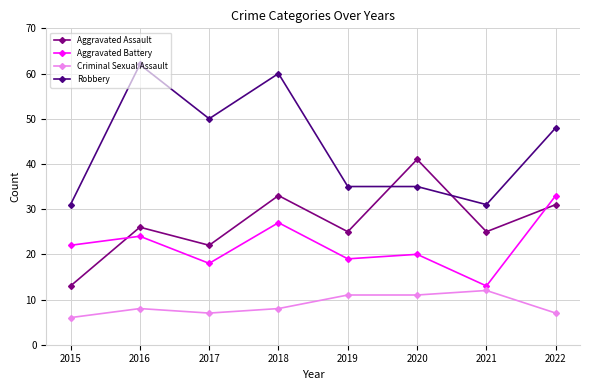

True or false: Robbery and Criminal Sexual Assault cross at least once.

False